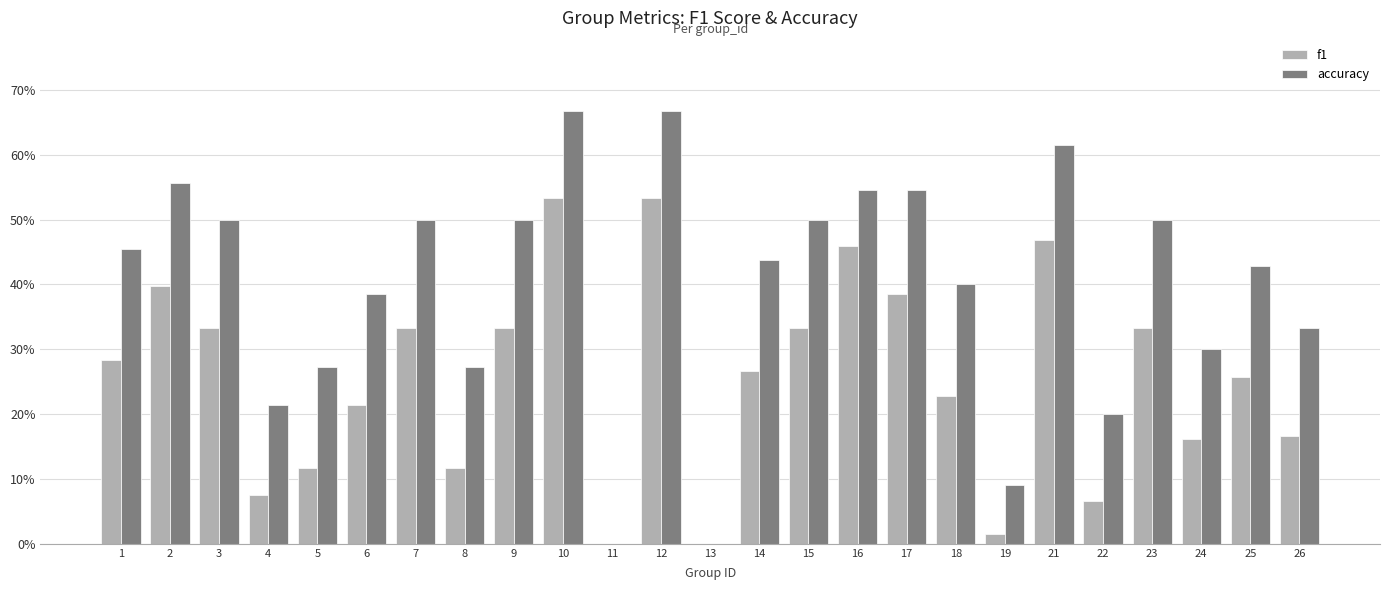

What is the difference between the f1 values at 12 and 25?

0.3